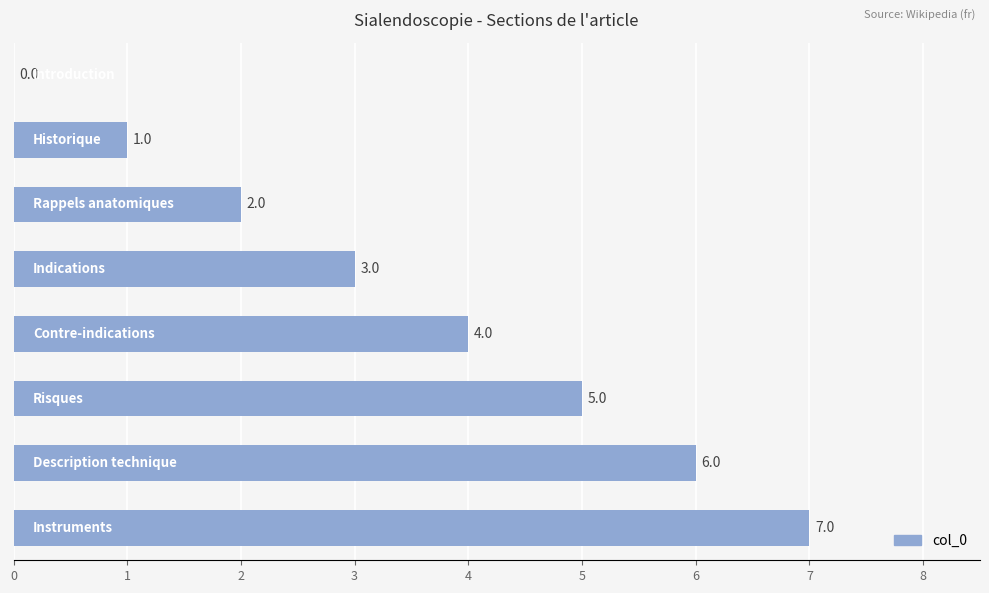

What is the greatest value displayed?

7